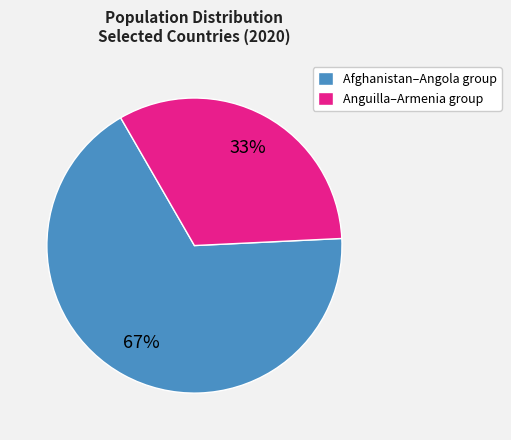

Is the sum of Afghanistan–Angola group and Anguilla–Armenia group greater than half?

Yes